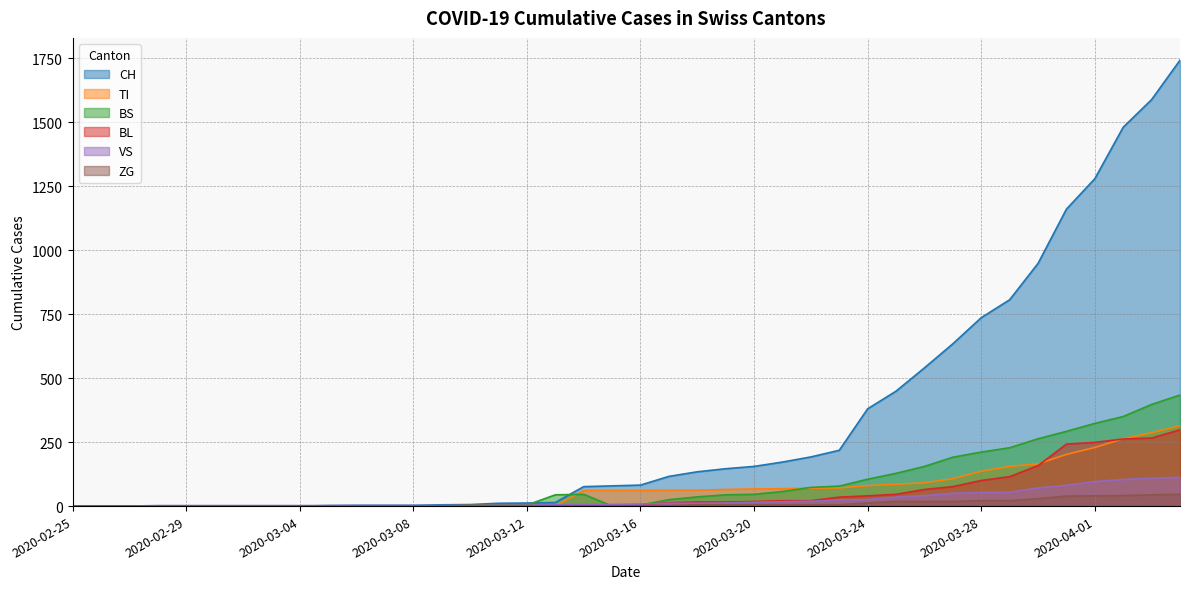

True or false: TI has a value of 67 at 2020-03-20.

True